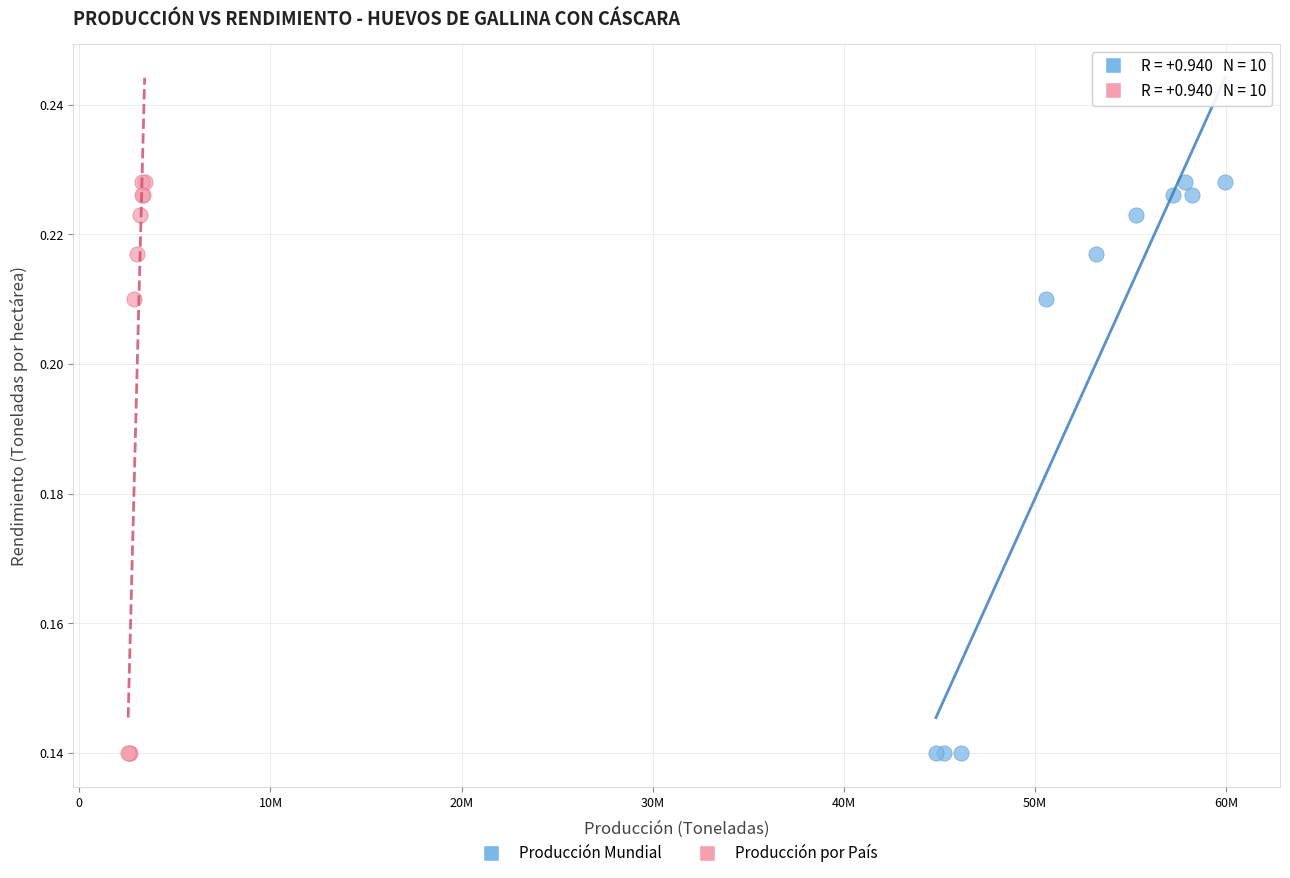

What are all the series names shown in the legend?

Producción Mundial, Producción por País